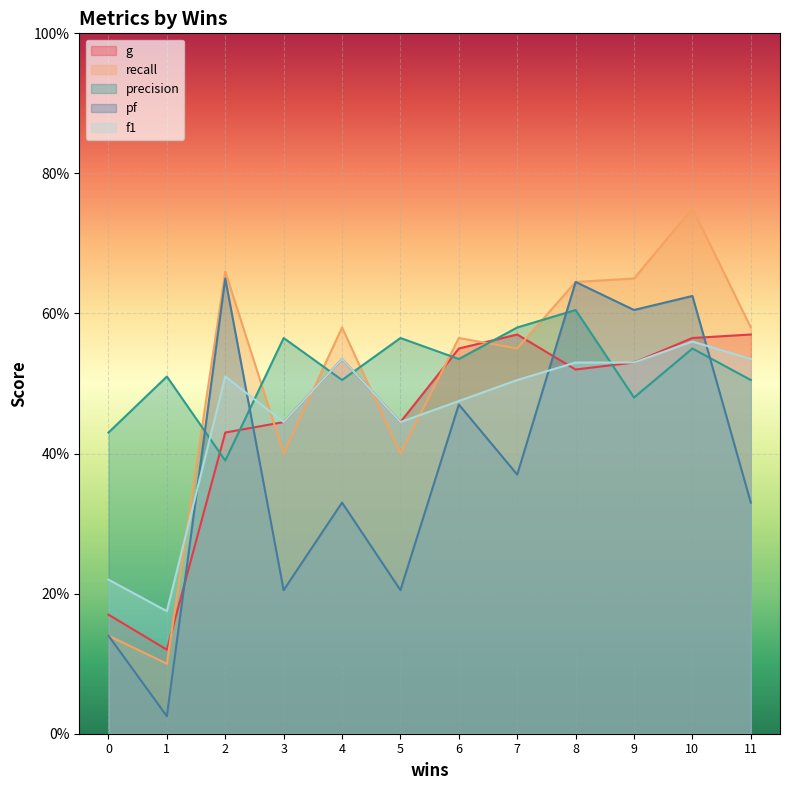

At which label does f1 reach its minimum?

1